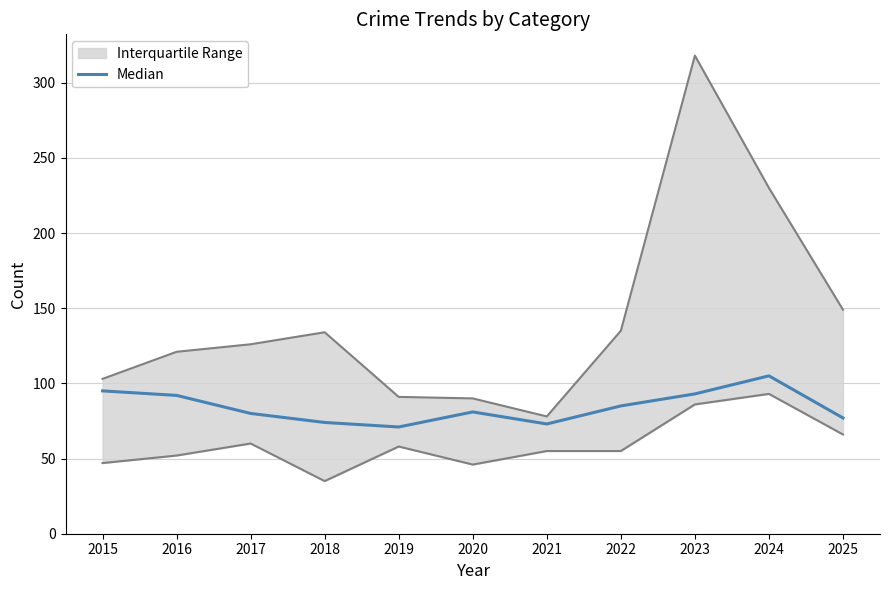

Is it true that the value at 2025 is 19?

False